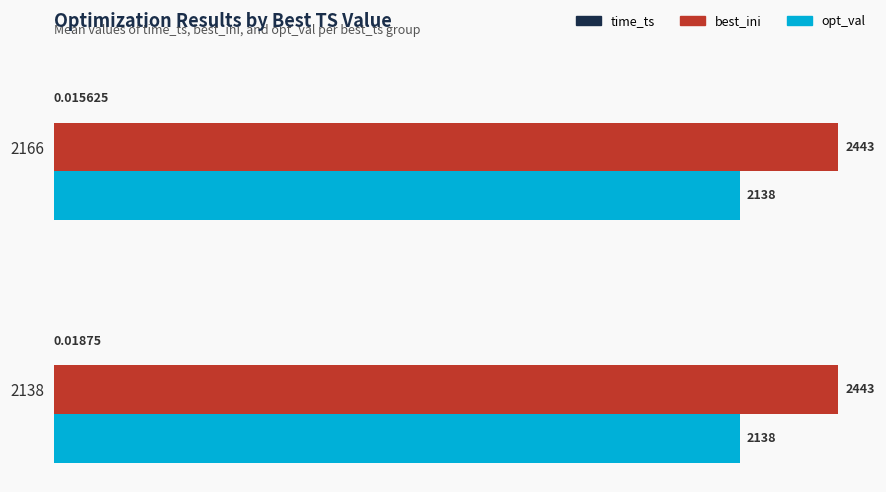

Is the value of best_ini at 2166 greater than the value of opt_val at 2138?

Yes